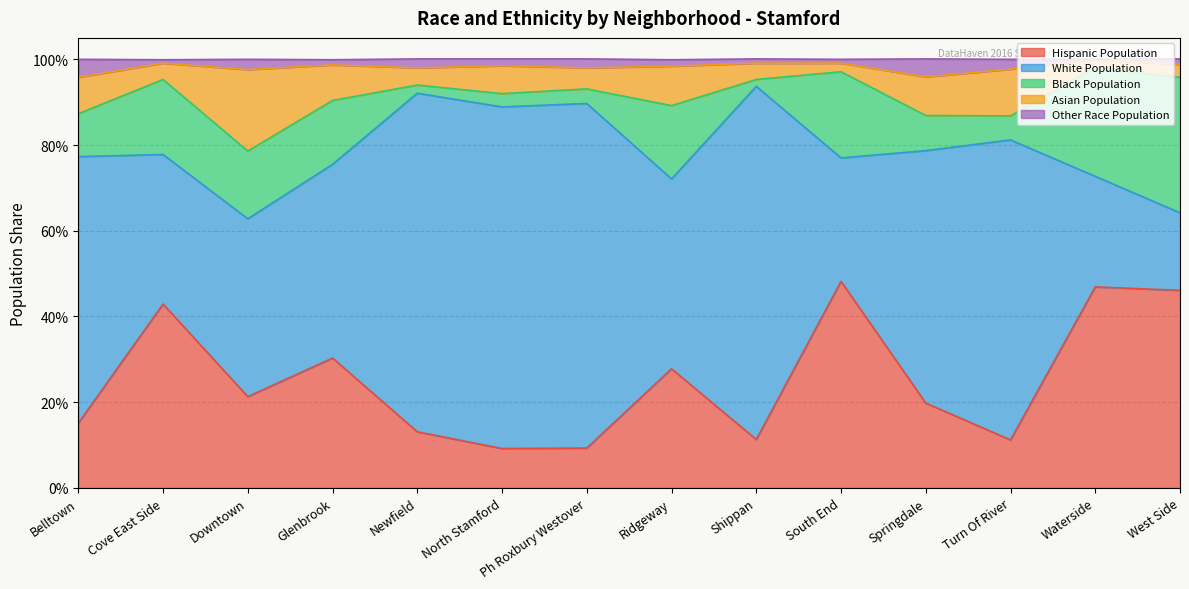

True or false: Hispanic Population and Asian Population intersect in this chart.

False